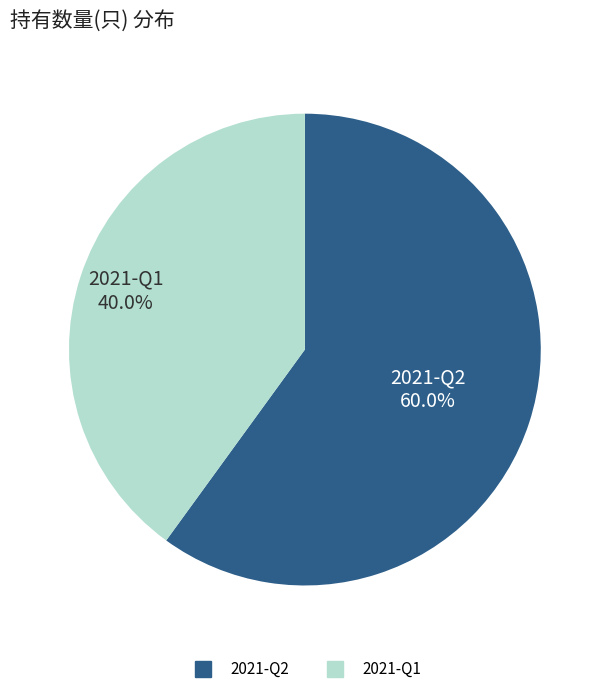

Is it true that 2021-Q1 is 40% of the pie?

True